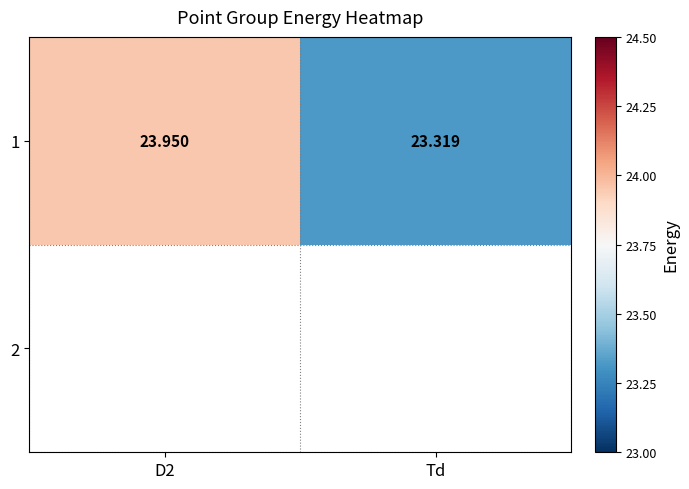

What is the change in value from D2 to Td?

-0.6